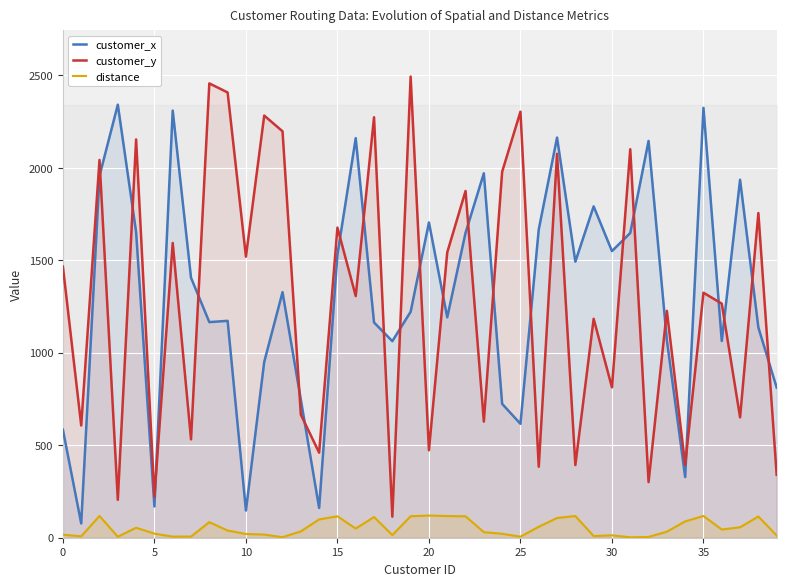

What is the label of the 27th point from the right?

13